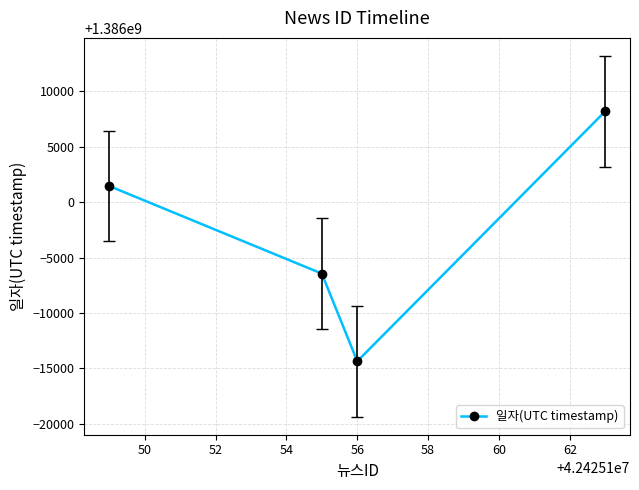

What is the value of the 2nd point from the left?

1385993559